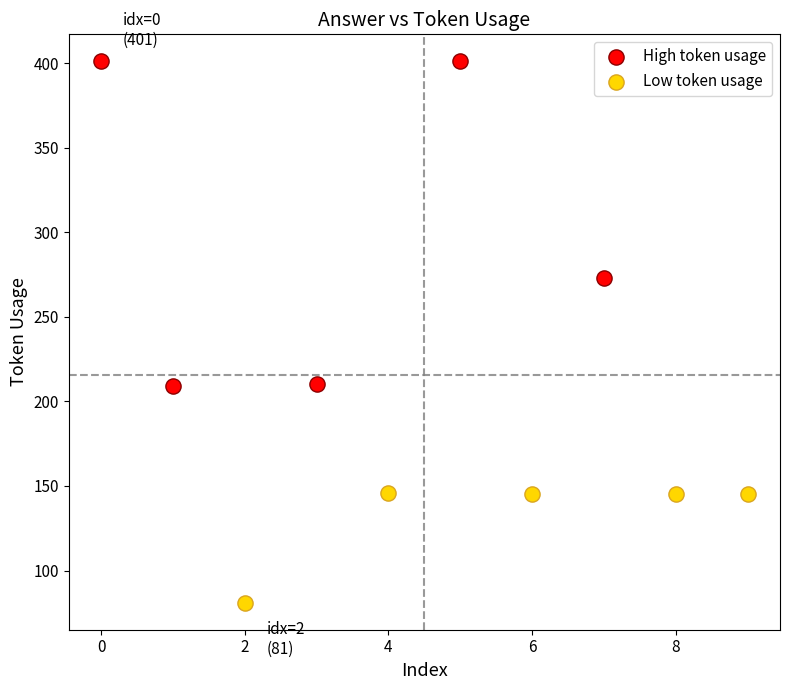

Which series reaches the minimum Y coordinate?

Low token usage